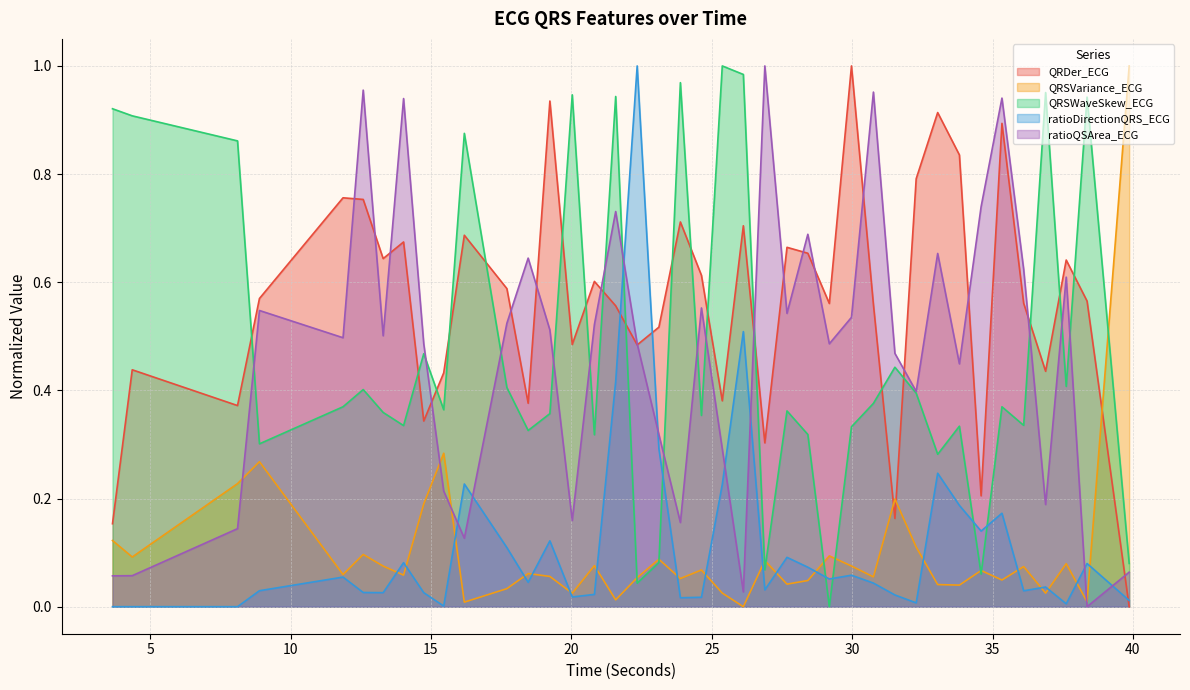

How many positive values does the QRDer_ECG series have?

39